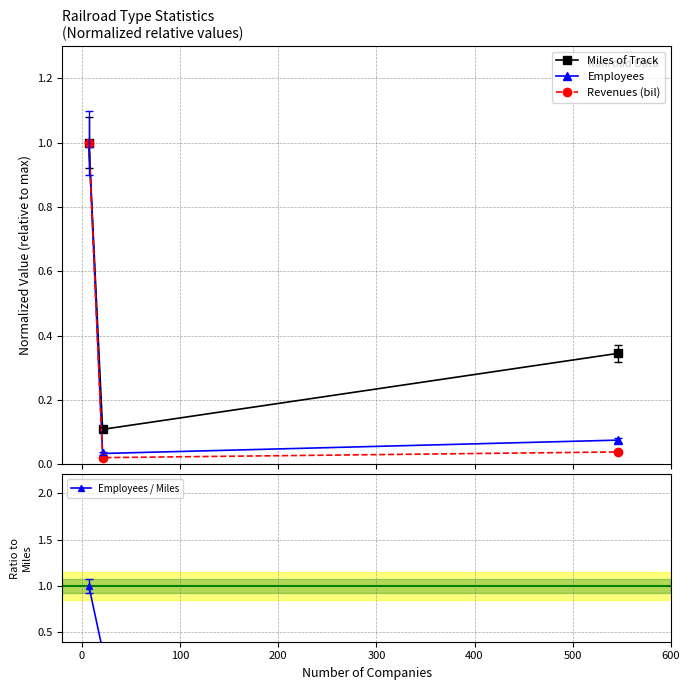

What is the value of the Revenues (bil) point at the 1st from the left?

1.0